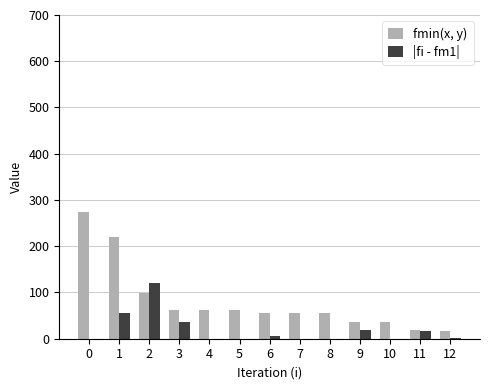

Is the value of fmin(x, y) at 0 greater than the value of |fi - fm1| at 12?

Yes